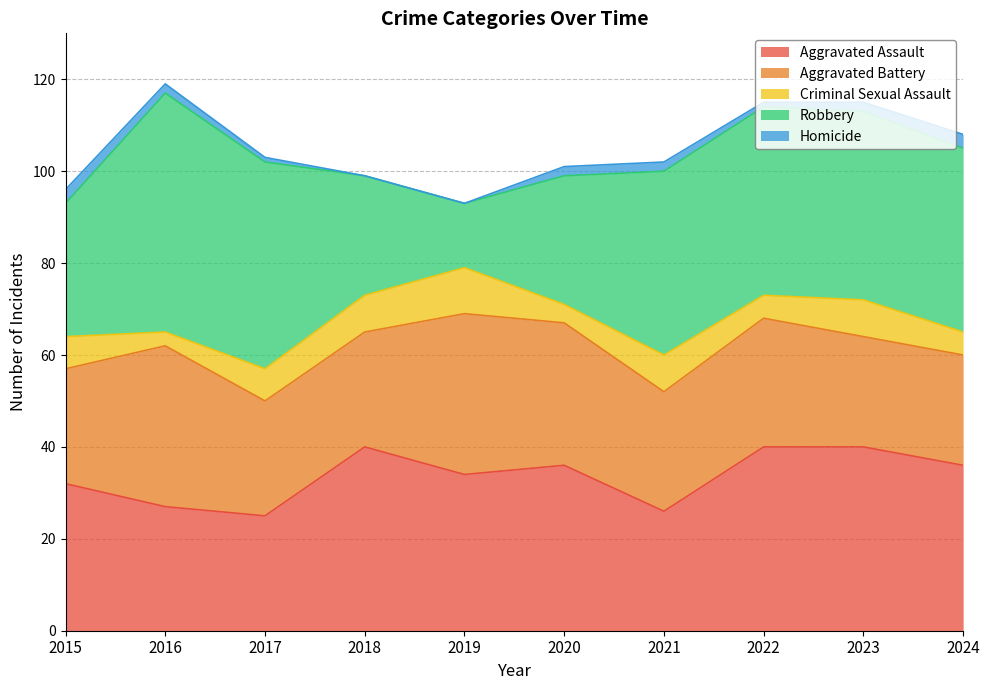

Reading left to right, extract all data points from this chart.

Aggravated Assault: 32	27	25	40	34	36	26	40	40	36
Aggravated Battery: 25	35	25	25	35	31	26	28	24	24
Criminal Sexual Assault: 7	3	7	8	10	4	8	5	8	5
Robbery: 29	52	45	26	14	28	40	41	41	40
Homicide: 3	2	1	0	0	2	2	1	2	3